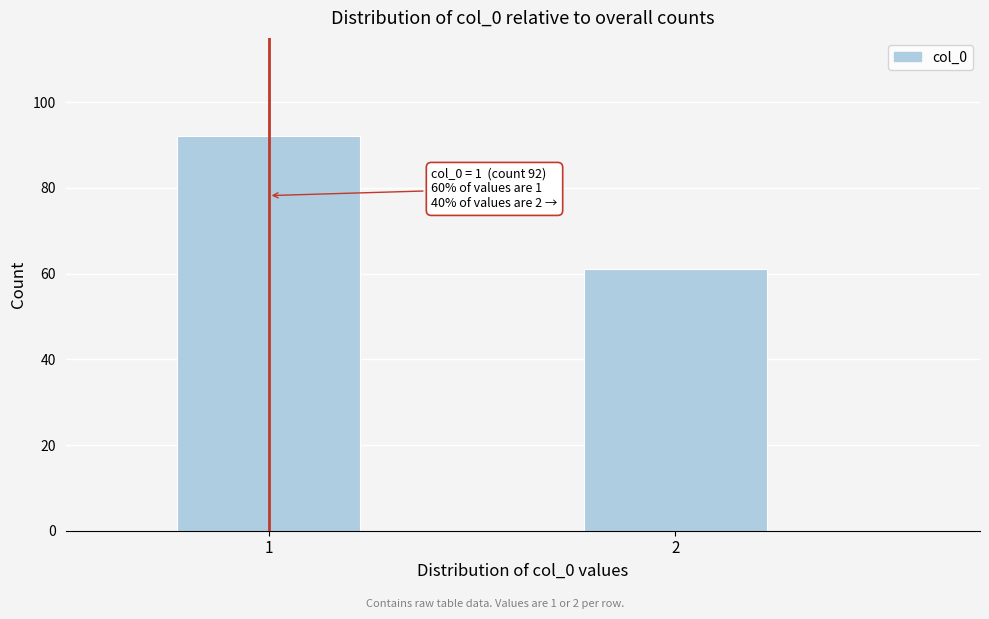

Reading left to right, what are all the values shown in this chart?

1=92	2=61